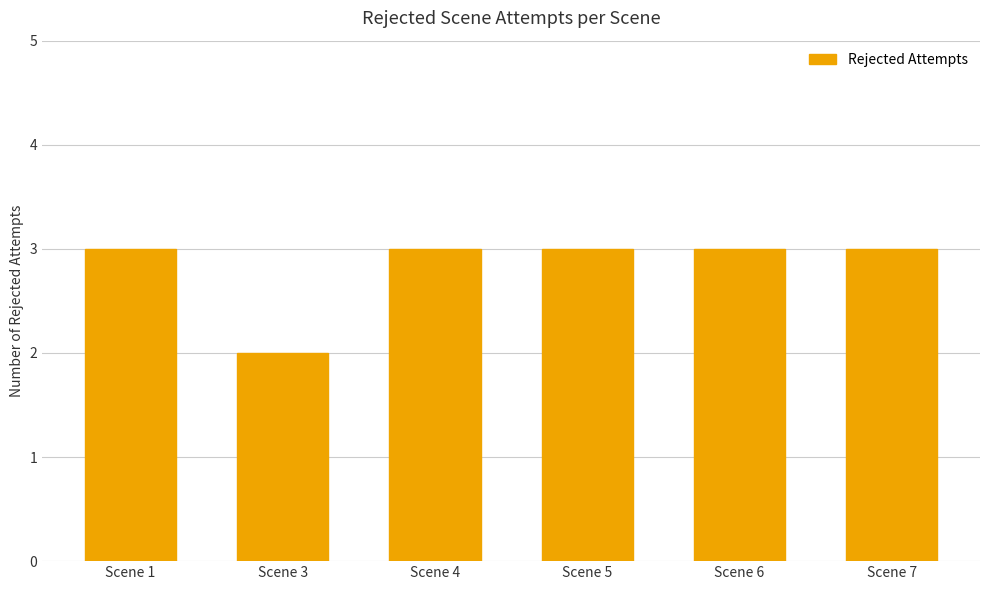

Does the chart contain any negative values?

No